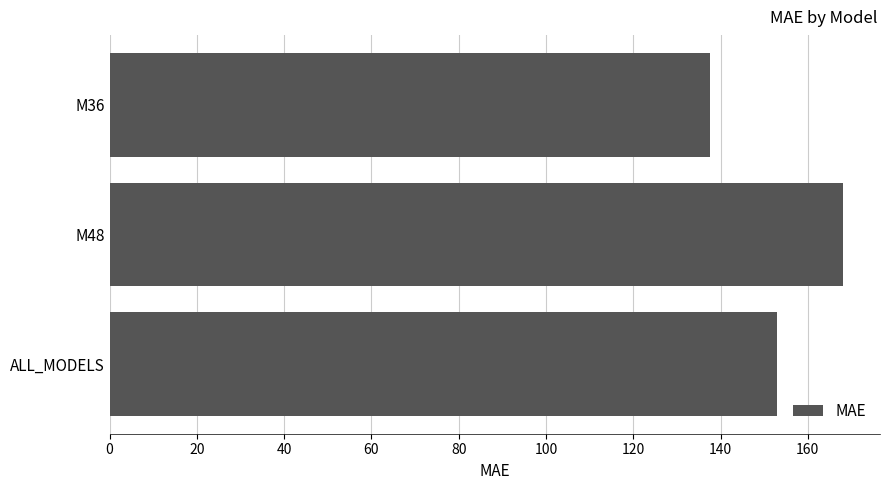

What is the sum of all values?

458.6